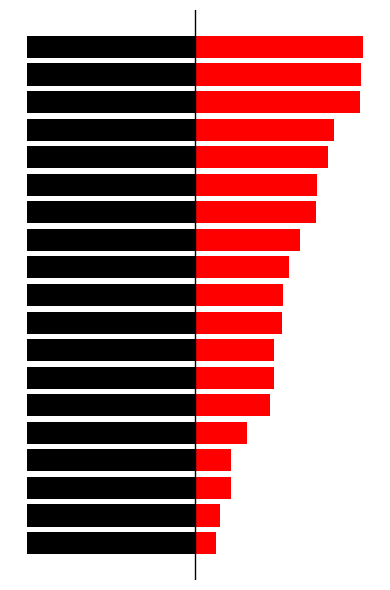

What is the value of the right bar at the 19th from the left?

143.0